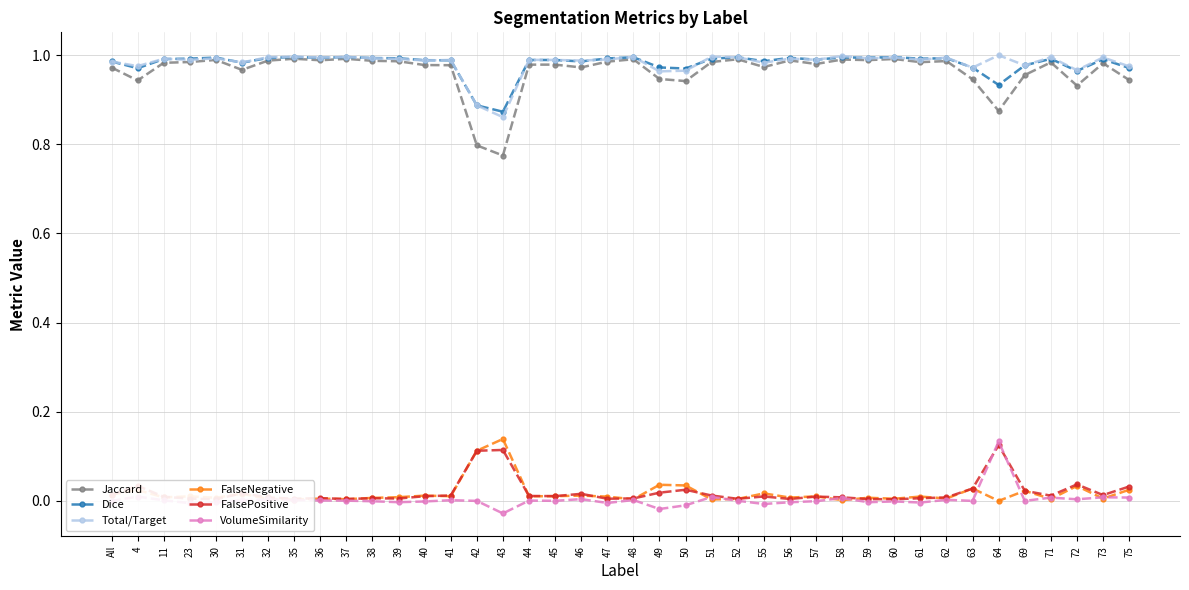

List the series in order of their peak value, highest first.

Total/Target, Dice, Jaccard, FalseNegative, VolumeSimilarity, FalsePositive